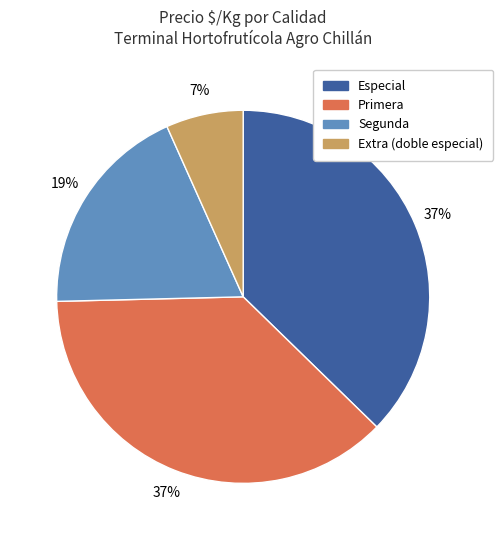

Does any single category account for the majority?

No